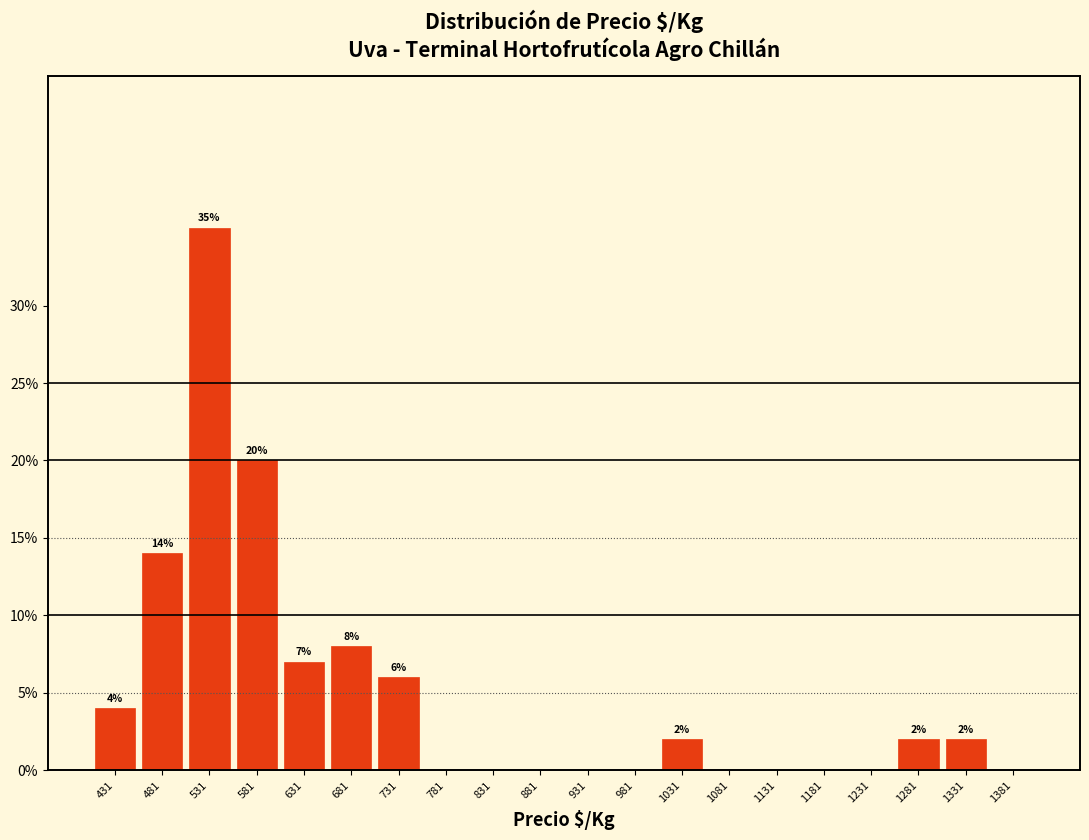

Which range on the x-axis has the tallest bar?

506 to 556